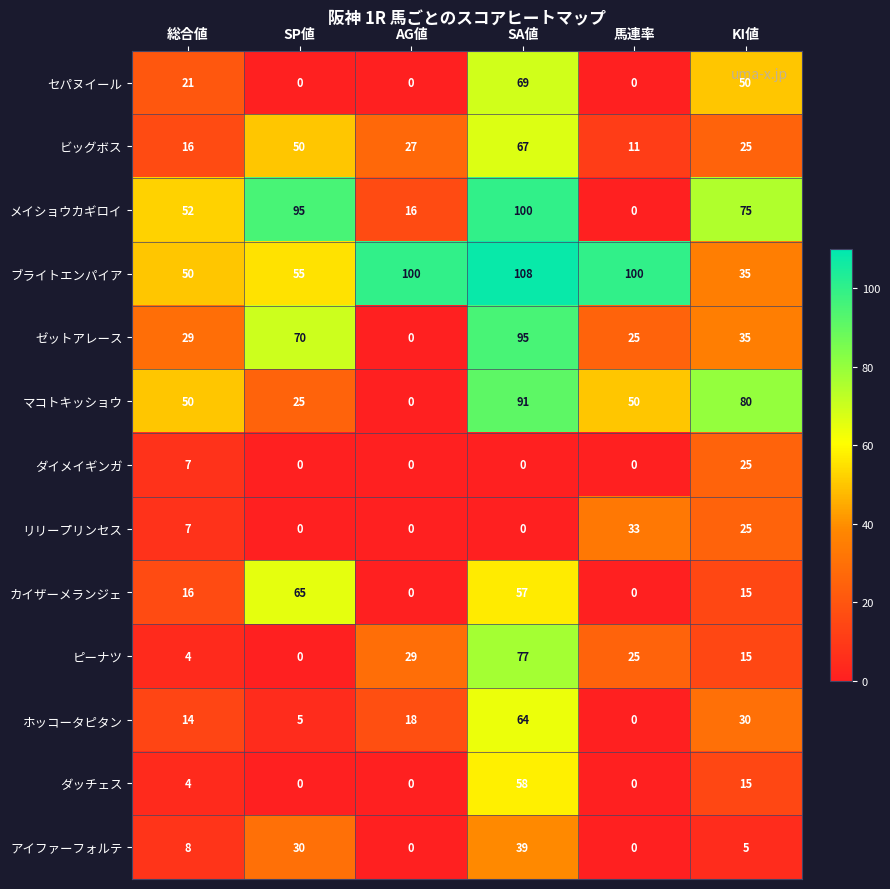

What is the maximum value shown in the chart?

108